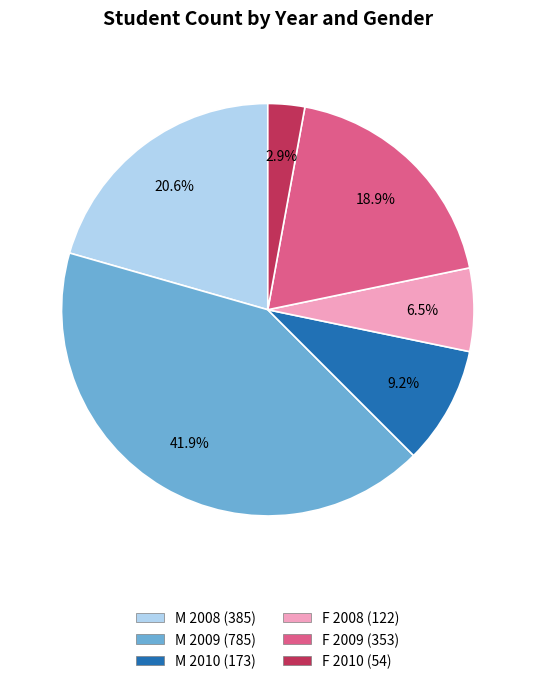

Is the sum of M 2008 and F 2010 greater than half?

No